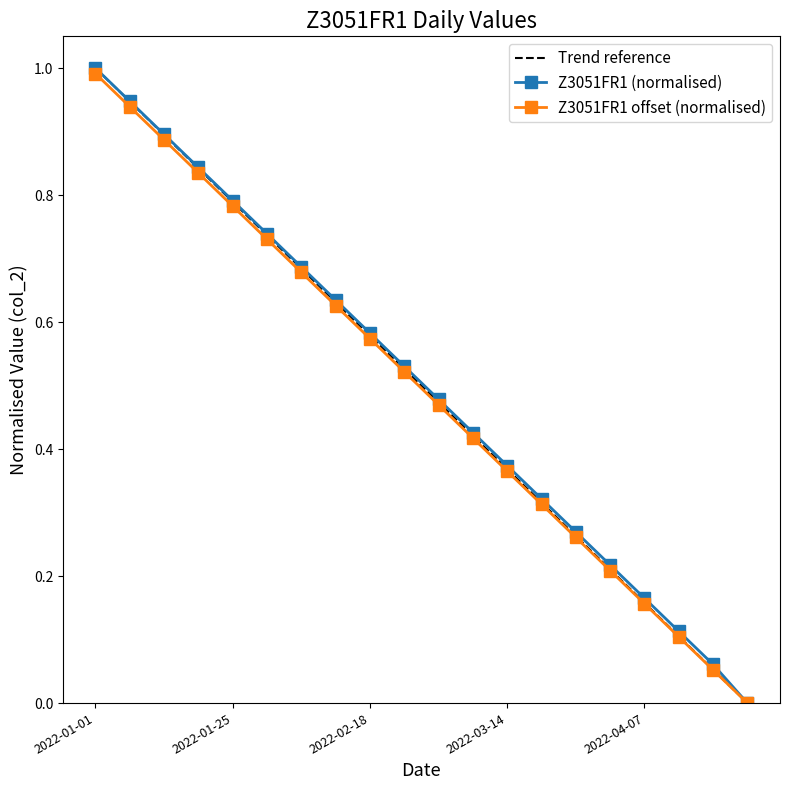

What is the label of the 8th point from the left?

2022-02-12